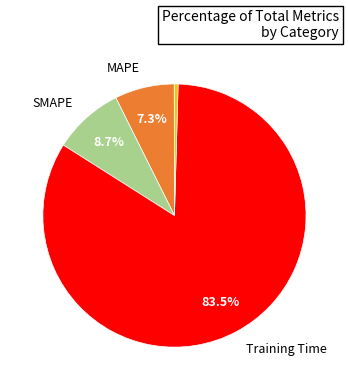

Is there a majority slice in this chart?

Yes